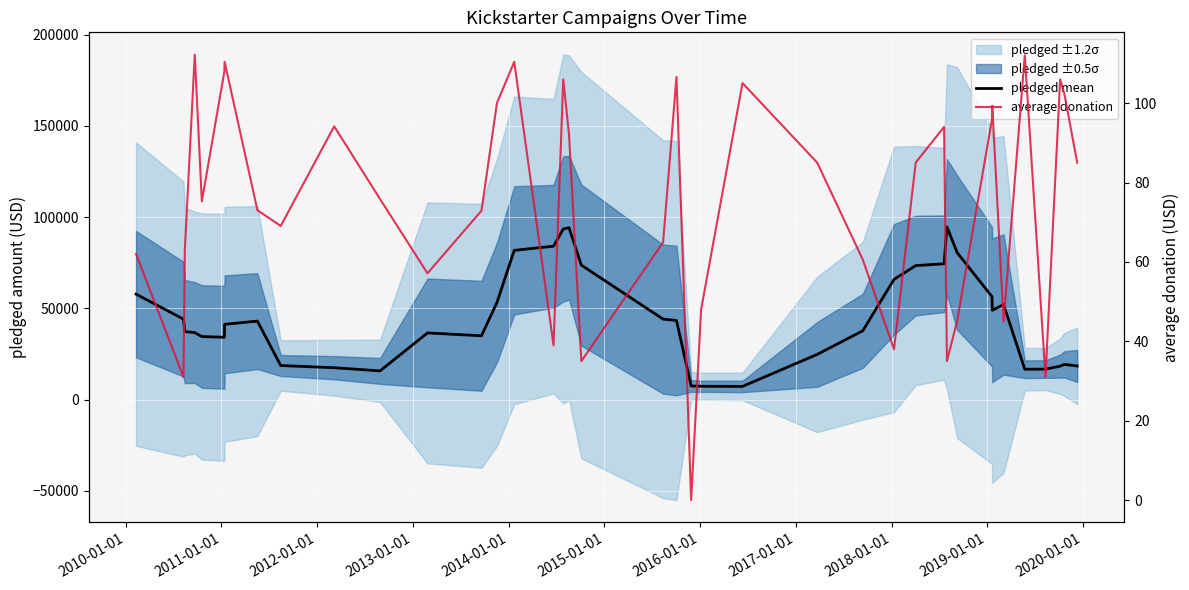

What is the value of the pledged mean point at the 6th from the left?

34181.0